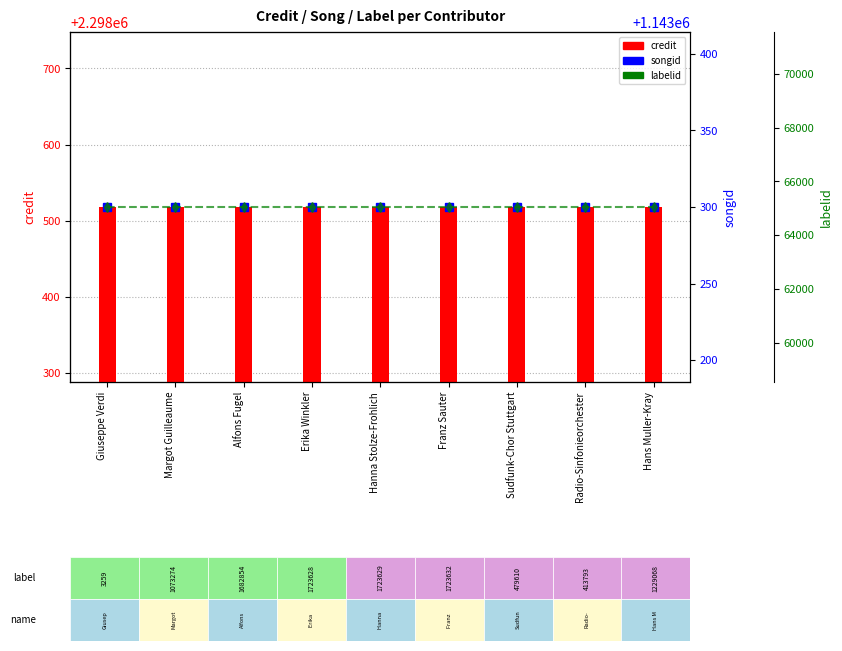

How many groups of bars are there?

9